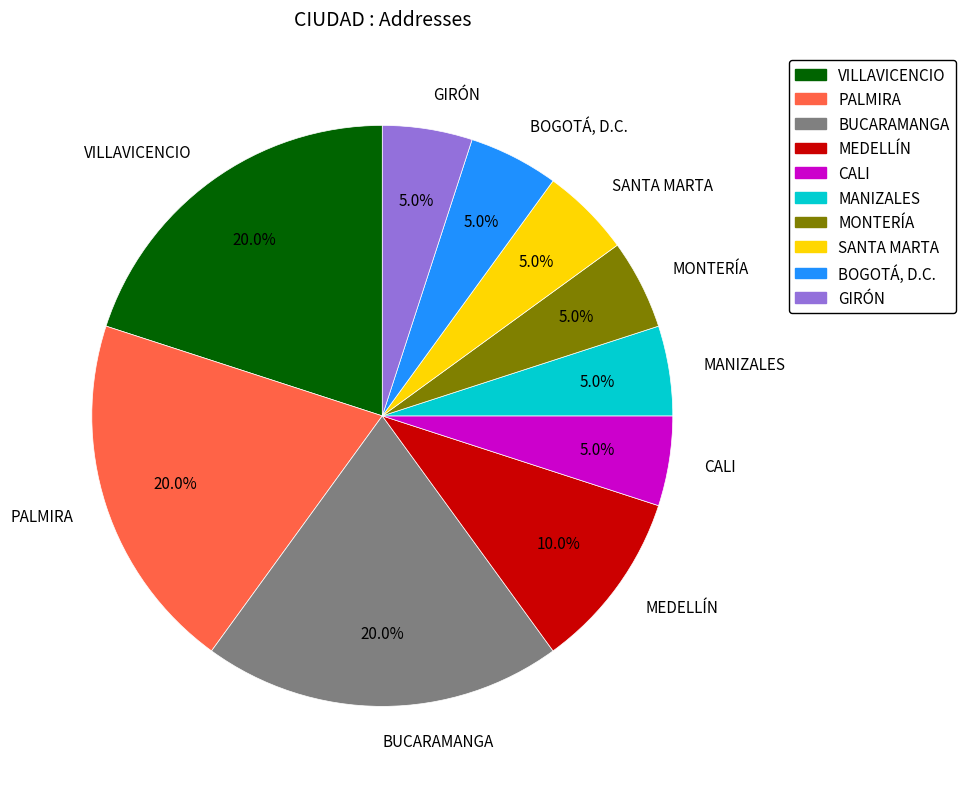

Which has a higher value, MEDELLÍN or MONTERÍA?

MEDELLÍN